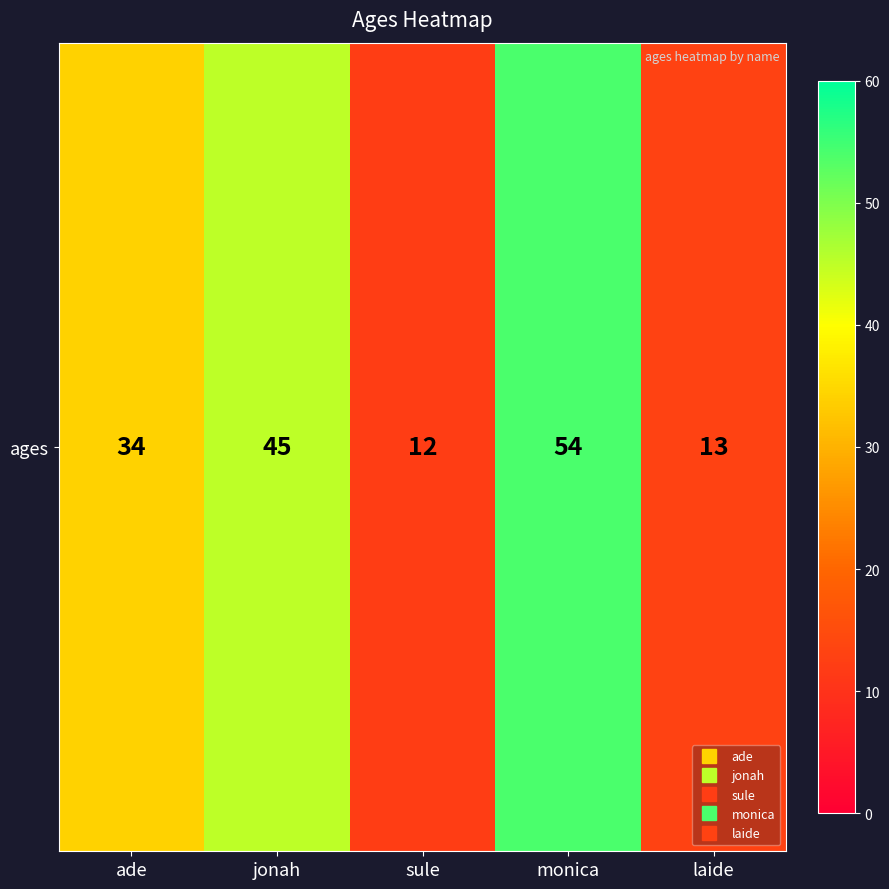

What is the difference between the values at sule and jonah?

33